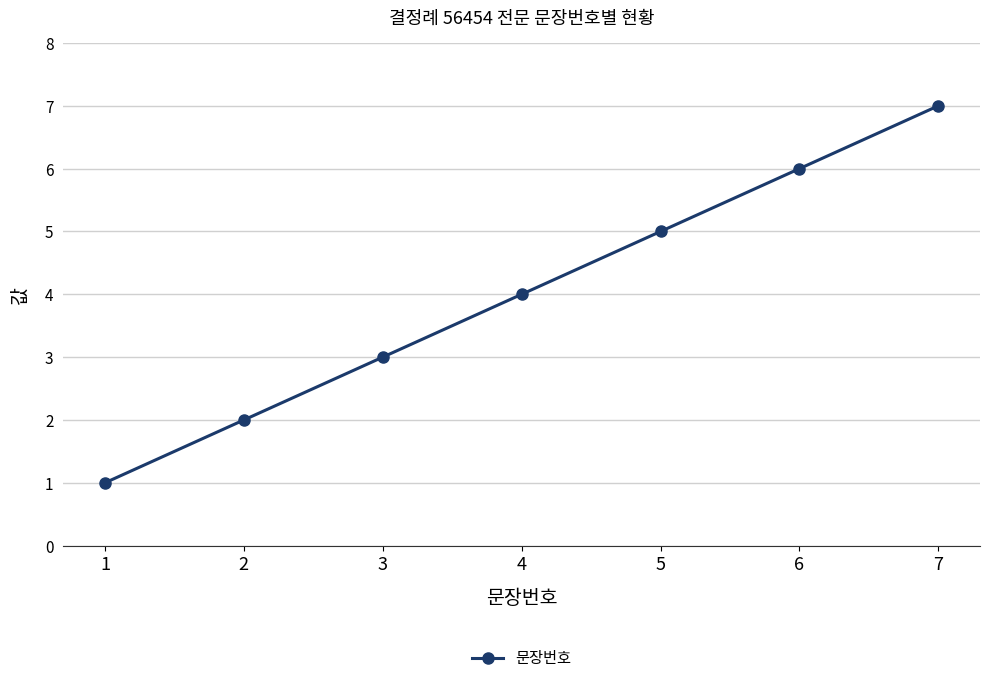

How many distinct data groups are displayed?

1